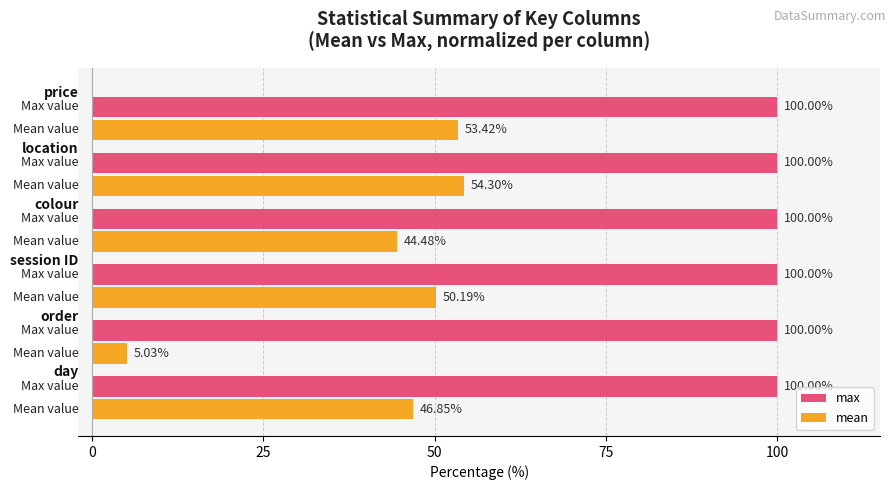

At how many categories does at least one series exceed 66?

6